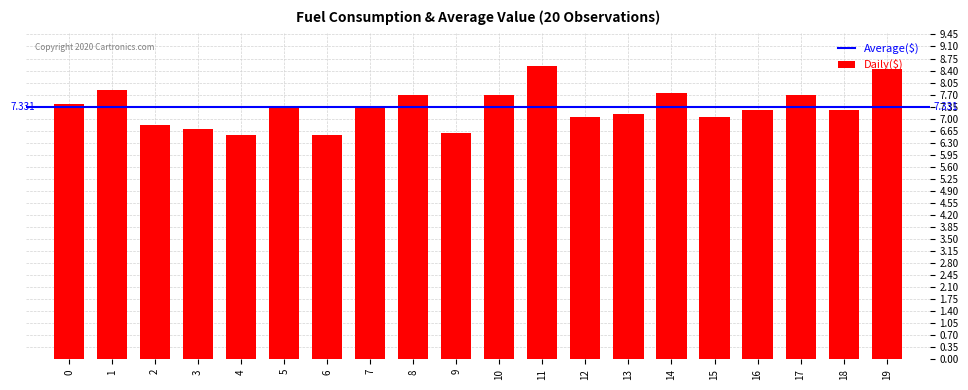

Where is the data nearest to the value 7?

15